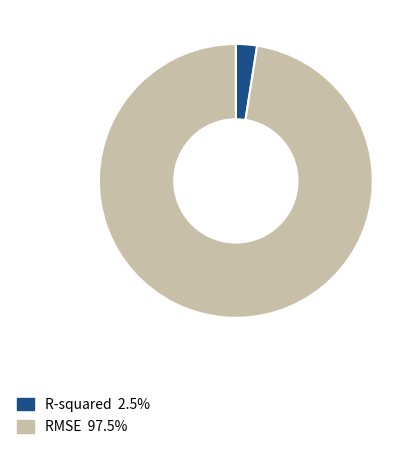

Does RMSE account for over 50% of the chart?

Yes